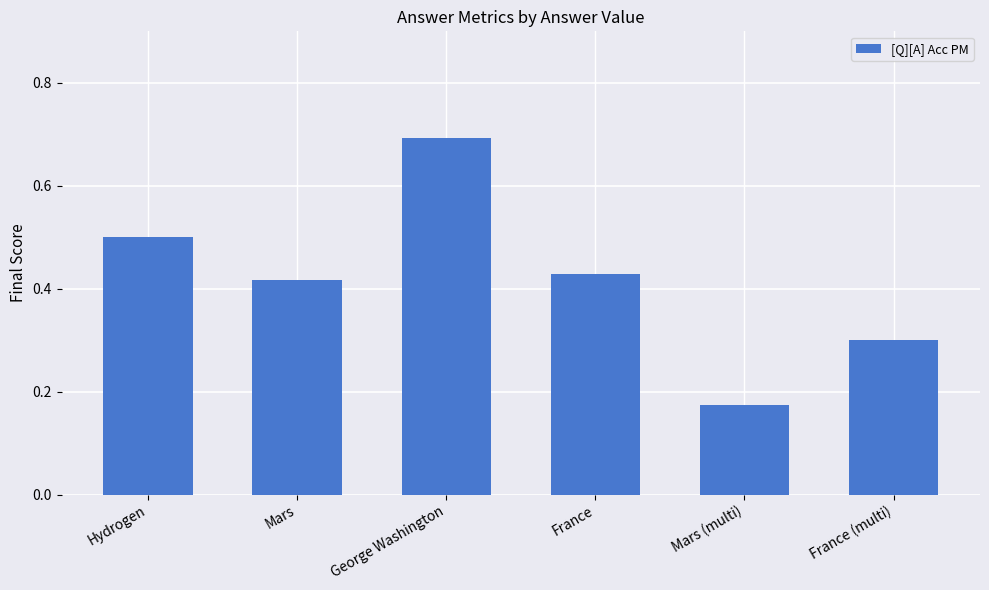

Are the bars horizontal?

No